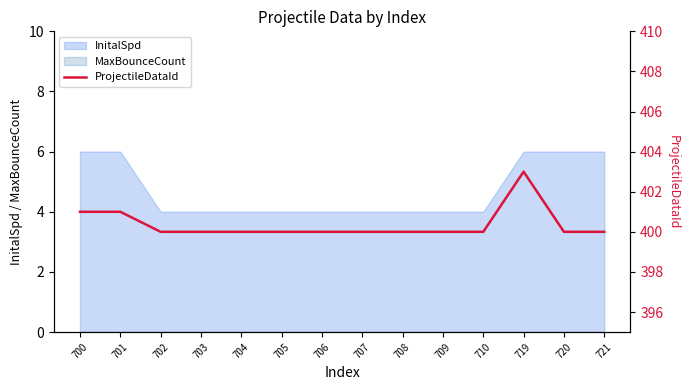

The value of InitalSpd at 720 is 6. True or false?

True